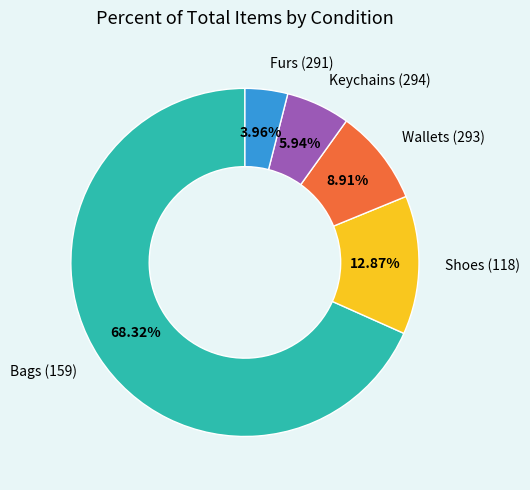

To the nearest percent, what is the difference between the largest and smallest slice percentages?

64%